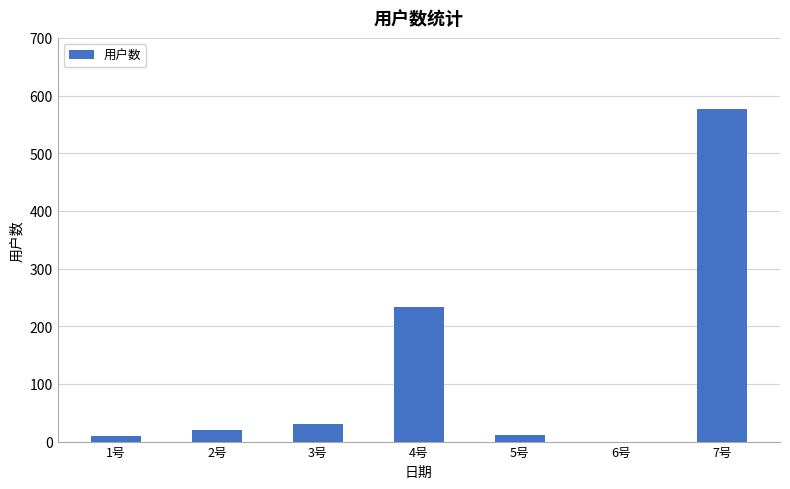

What is the sum of all values?

883